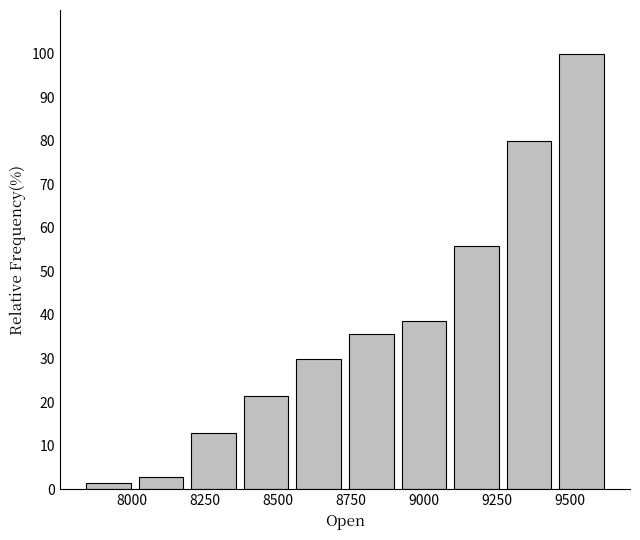

Read against the x-axis, roughly where is the centre of the tallest bar?

9550